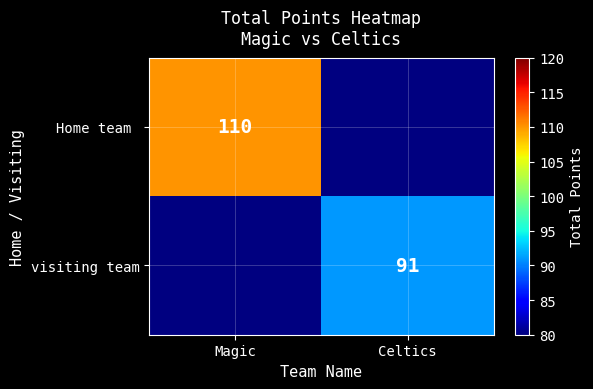

The visiting team series shows 124 at Celtics. True or false?

False